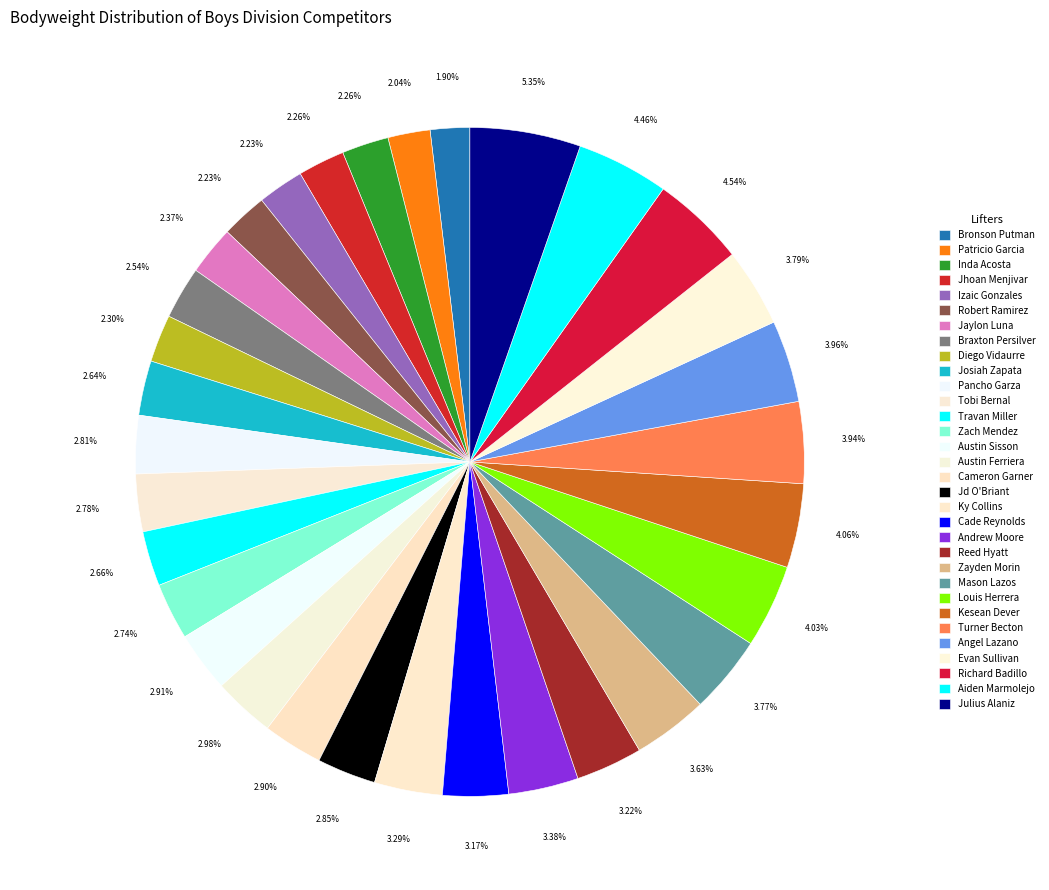

To the nearest percent, what is the difference between the Andrew Moore and Jhoan Menjivar slice percentages?

1%